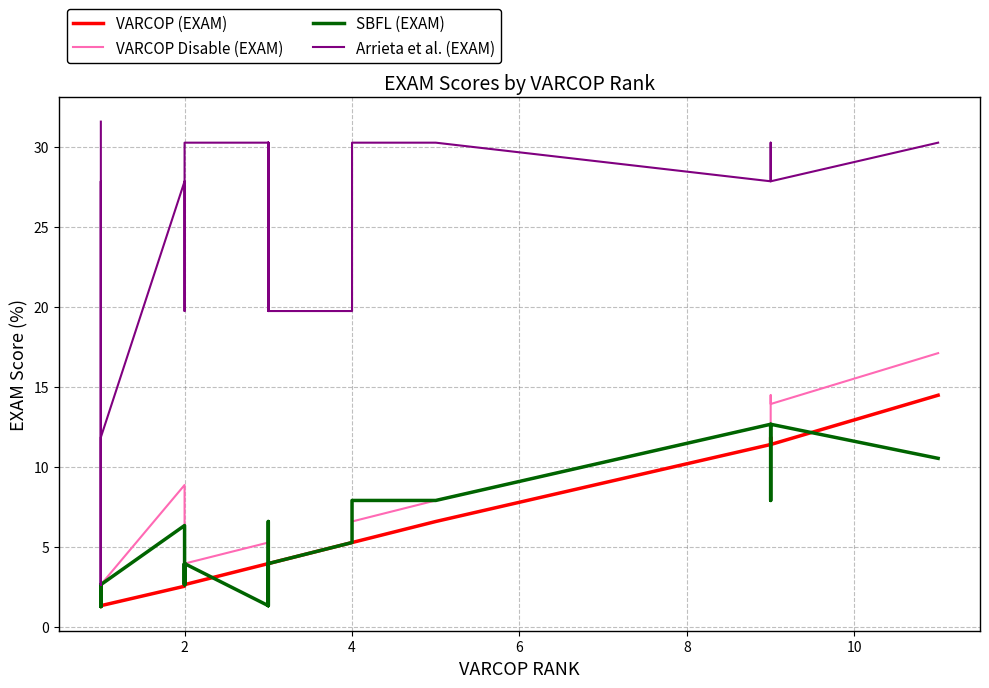

Which series has the widest spread of values?

Arrieta et al. (EXAM)